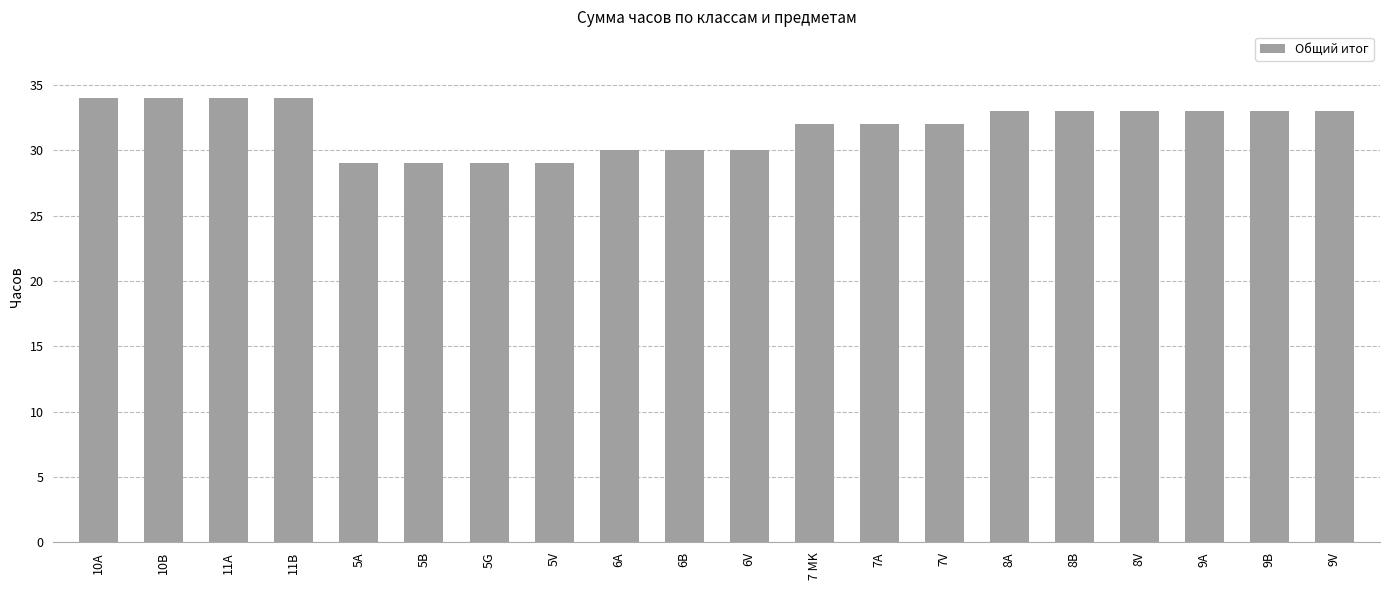

Reading left to right, list all the values displayed in this chart.

10A=34	10B=34	11A=34	11B=34	5A=29	5B=29	5G=29	5V=29	6A=30	6B=30	6V=30	7 MK=32	7A=32	7V=32	8A=33	8B=33	8V=33	9A=33	9B=33	9V=33